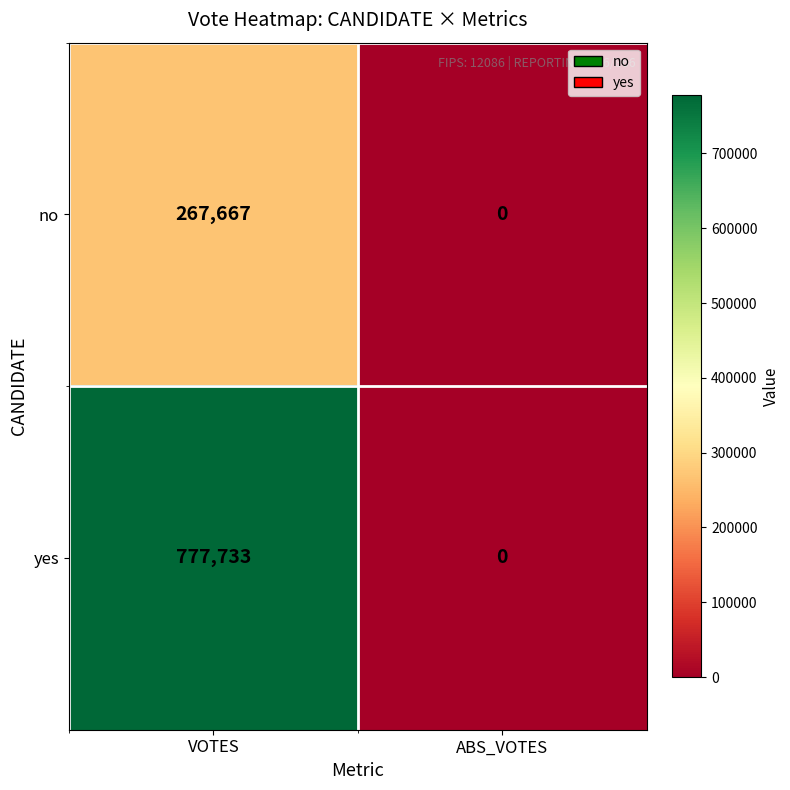

What is the greatest value displayed?

777733